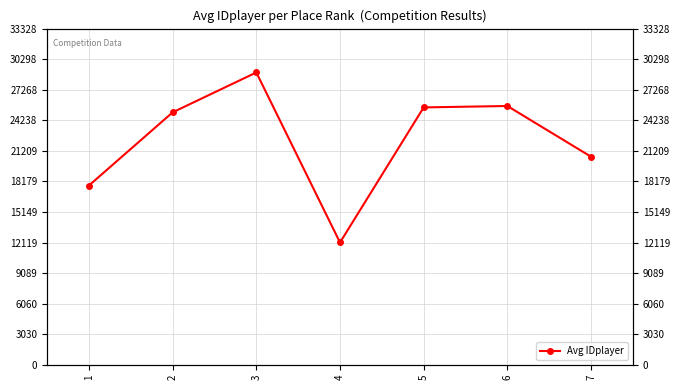

Is it true that the value at 1 is 4124.6?

False